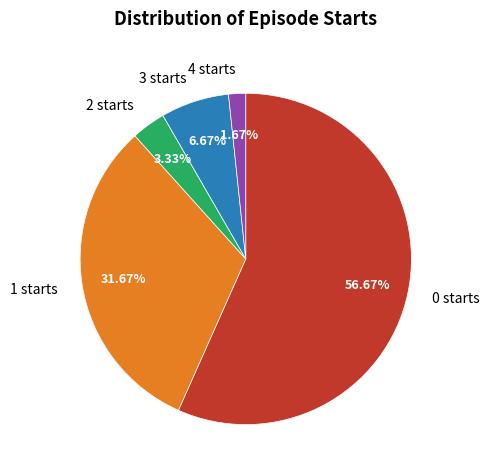

To the nearest percent, what is the difference between the largest and smallest slice percentages?

55%